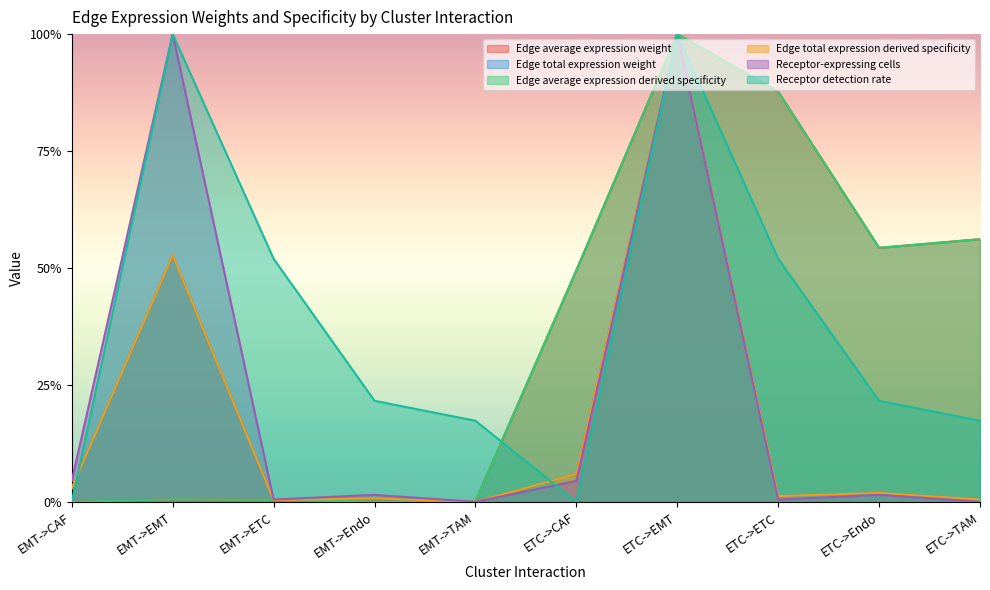

What is the average value of the Edge average expression weight series?

0.3